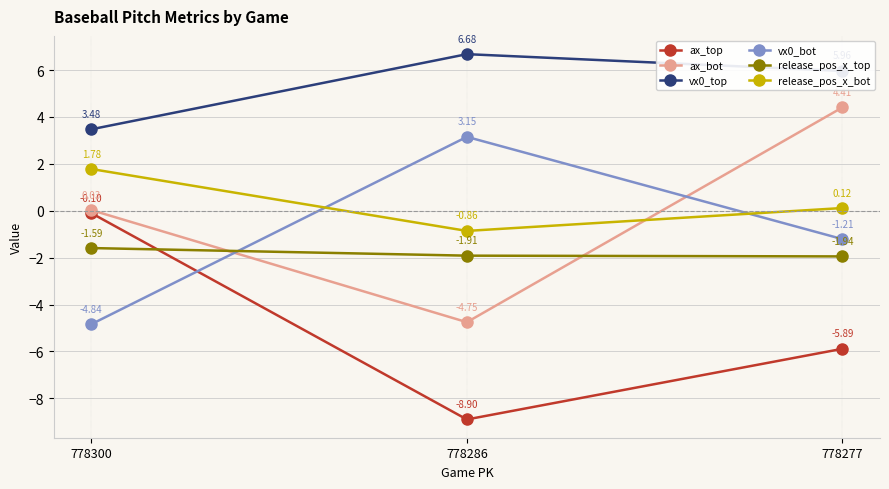

Is the value of vx0_top at 778300 greater than the value of ax_top at 778300?

Yes